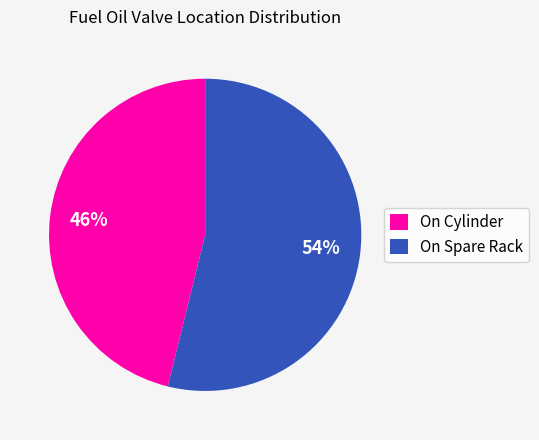

Do On Cylinder and On Spare Rack together represent more than half of the pie?

Yes